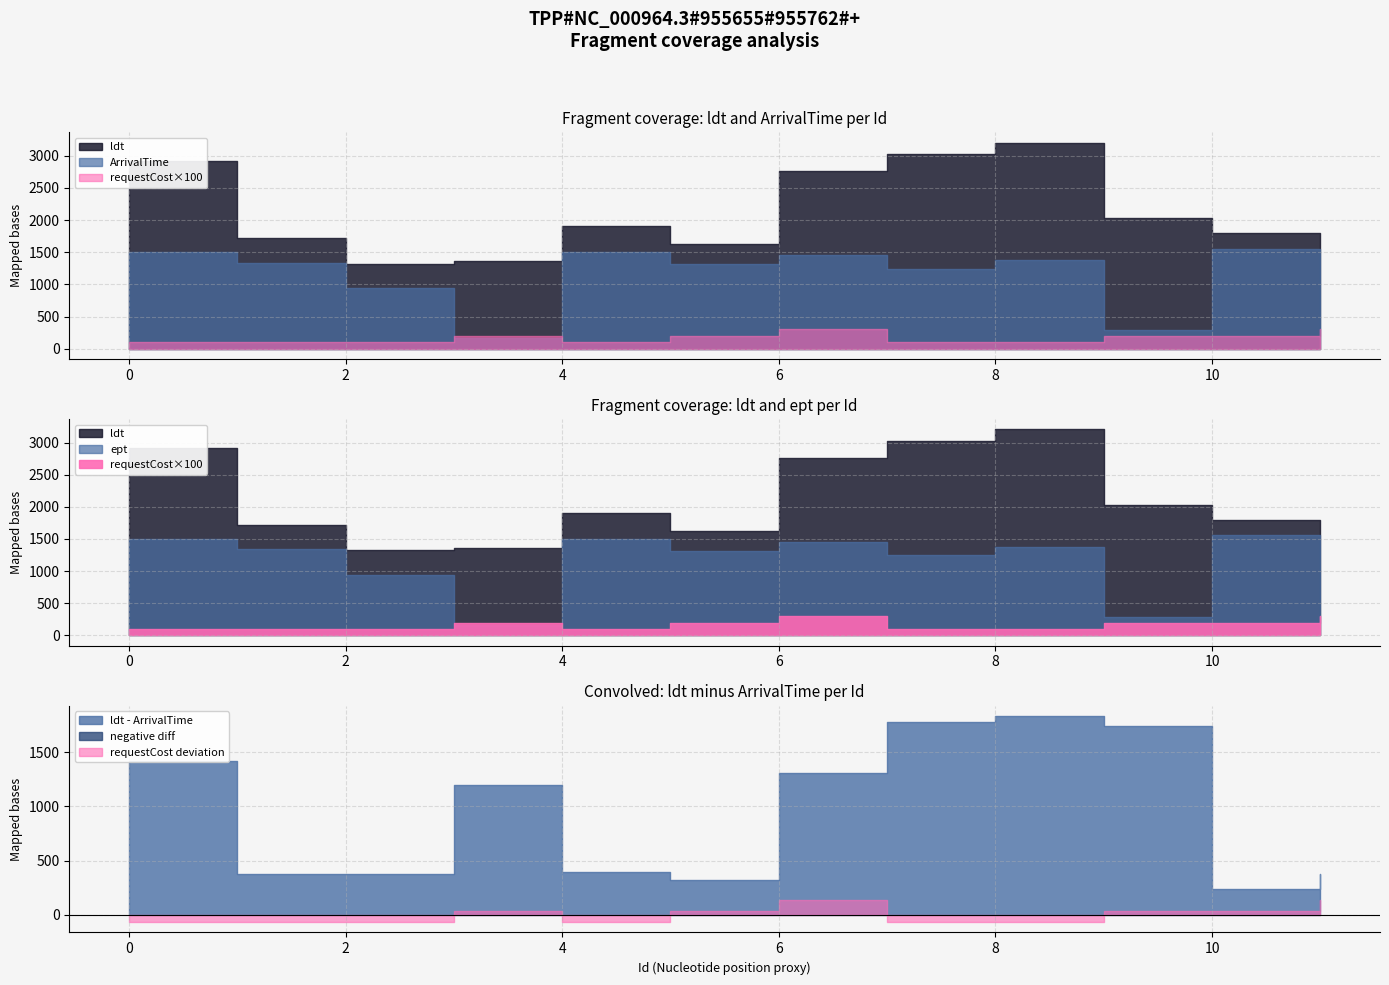

What value does the ldt series have at 8?

3205